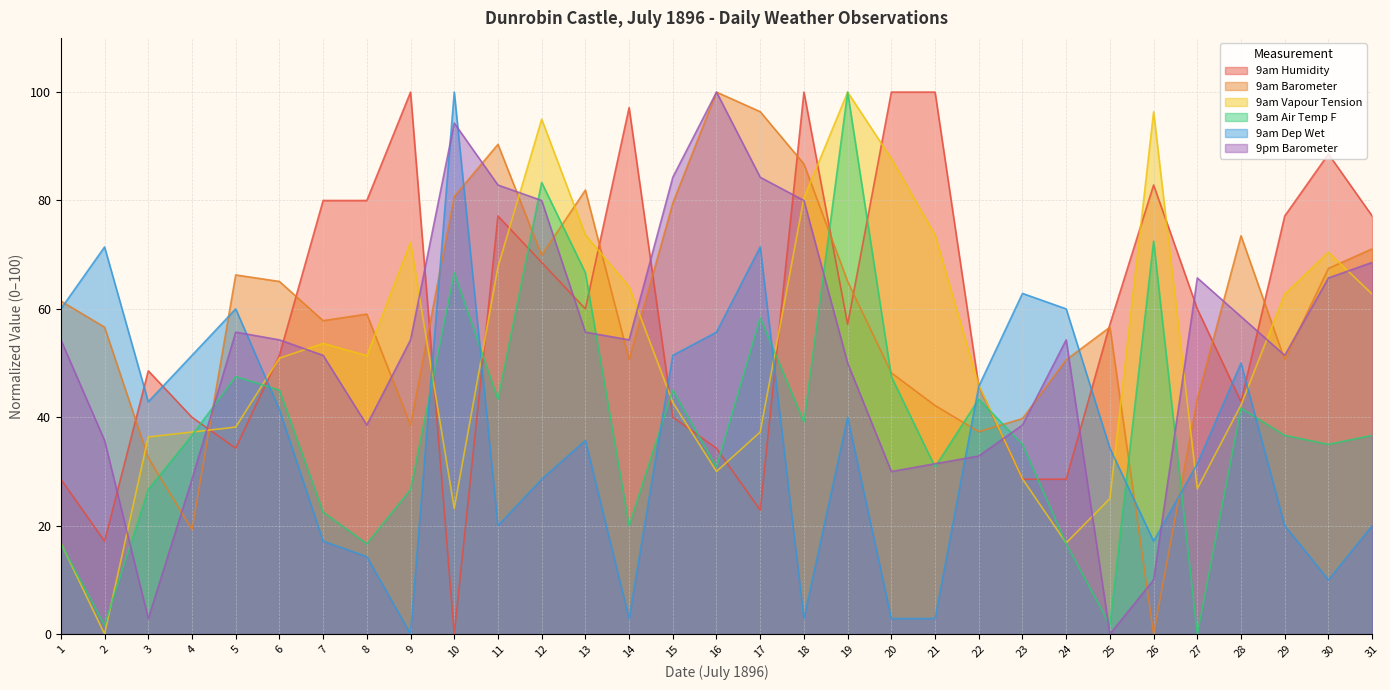

Is it true that 9am Barometer equals 18.3 at 3?

False